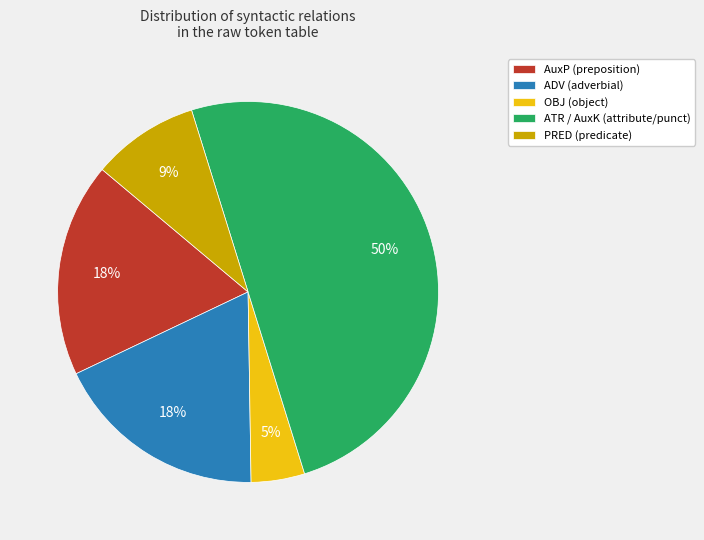

To the nearest percent, what is the average slice percentage?

20%